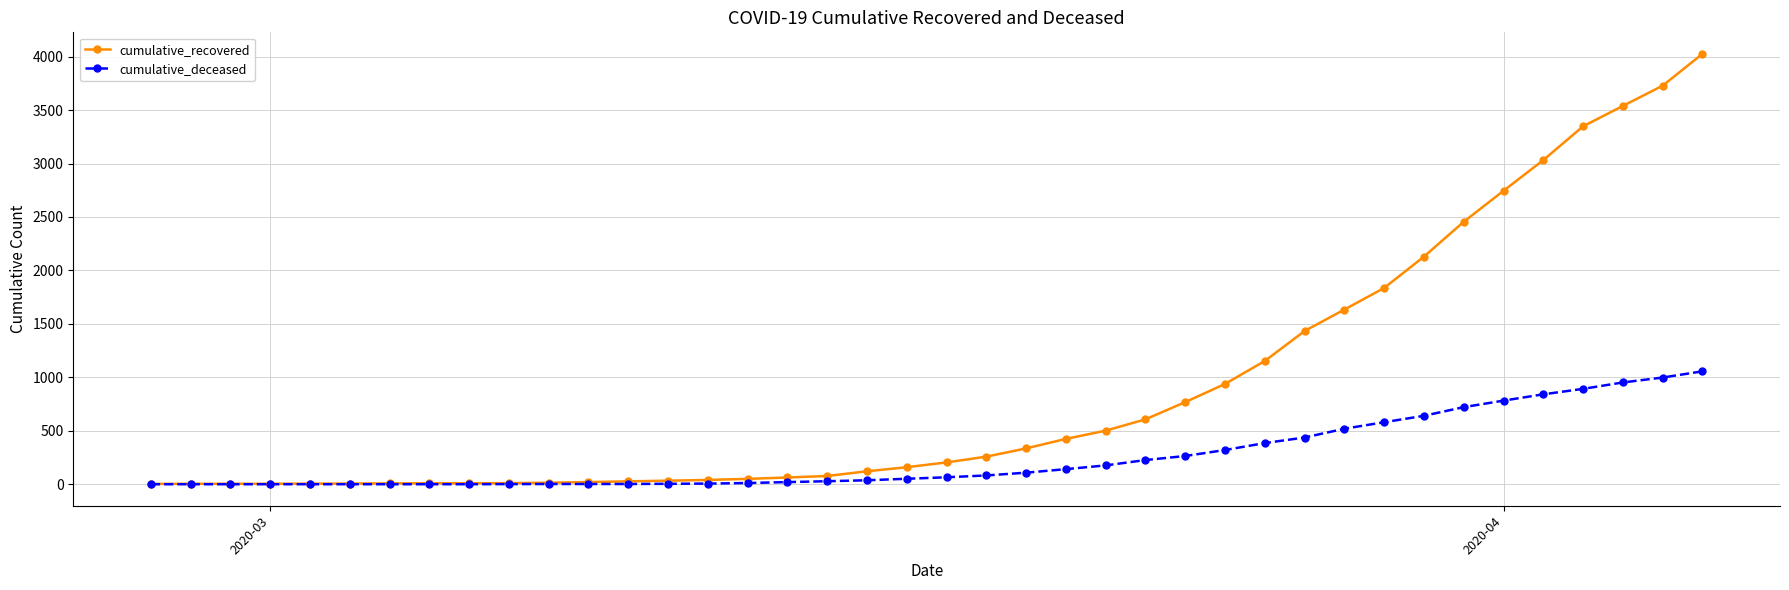

List the series in order of their overall mean, highest first.

cumulative_recovered, cumulative_deceased